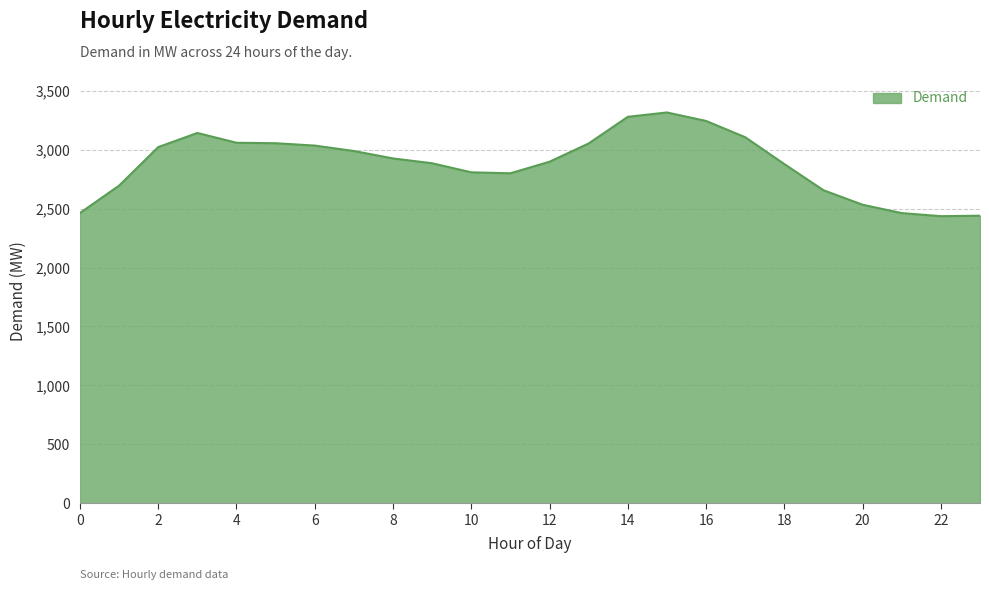

What is the maximum value shown in the chart?

3316